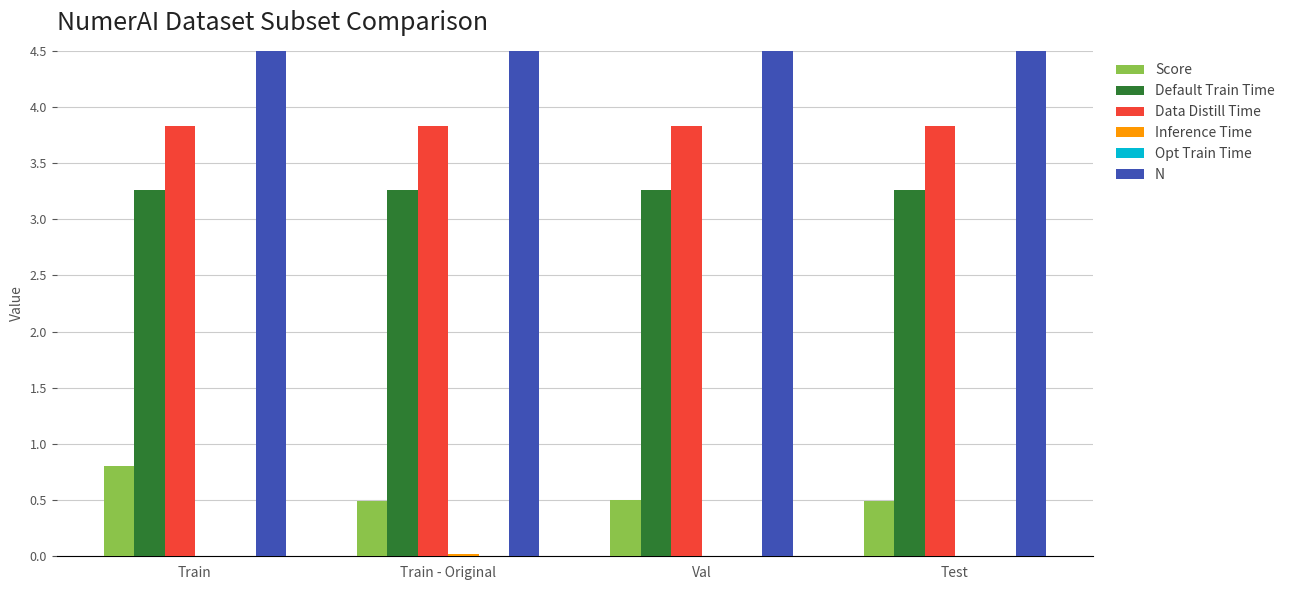

Is the value of Default Train Time at Val greater than the value of Score at Test?

Yes